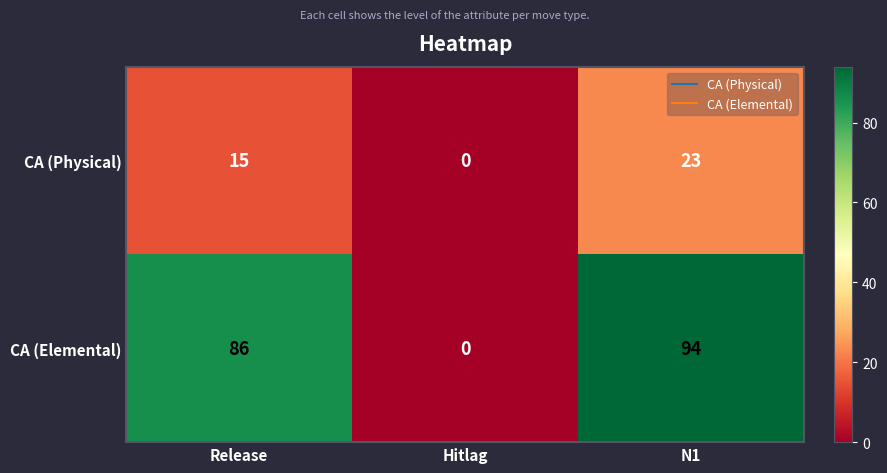

Is it true that CA (Physical) equals 10 at Release?

False